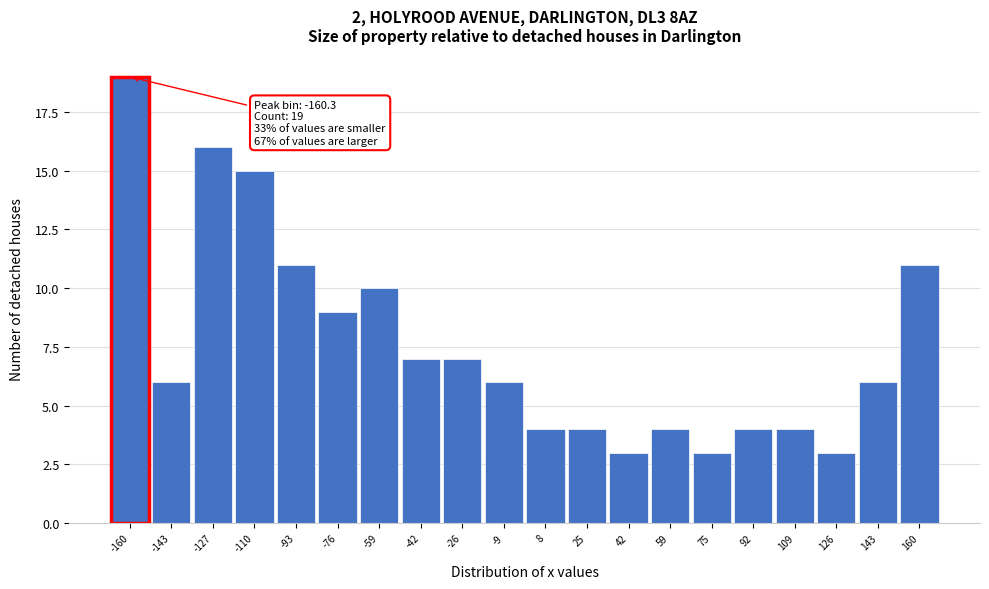

Over which range of the x-axis is the bar tallest?

-168 to -152